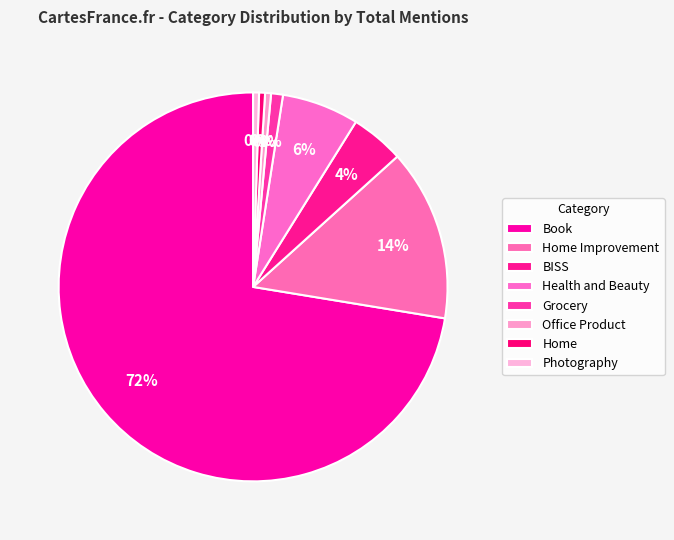

How many segments does this pie chart have?

8